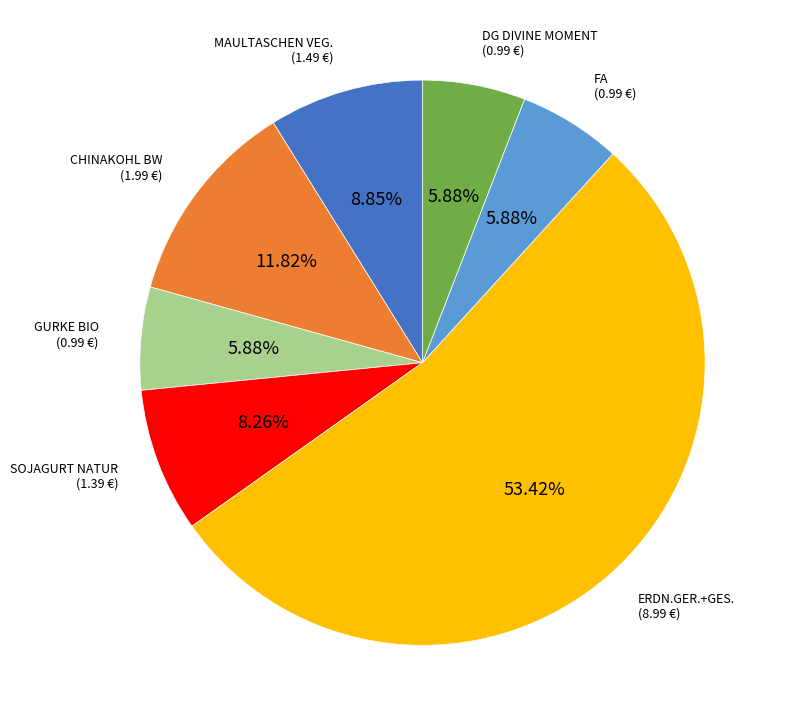

Does any single category account for the majority?

Yes